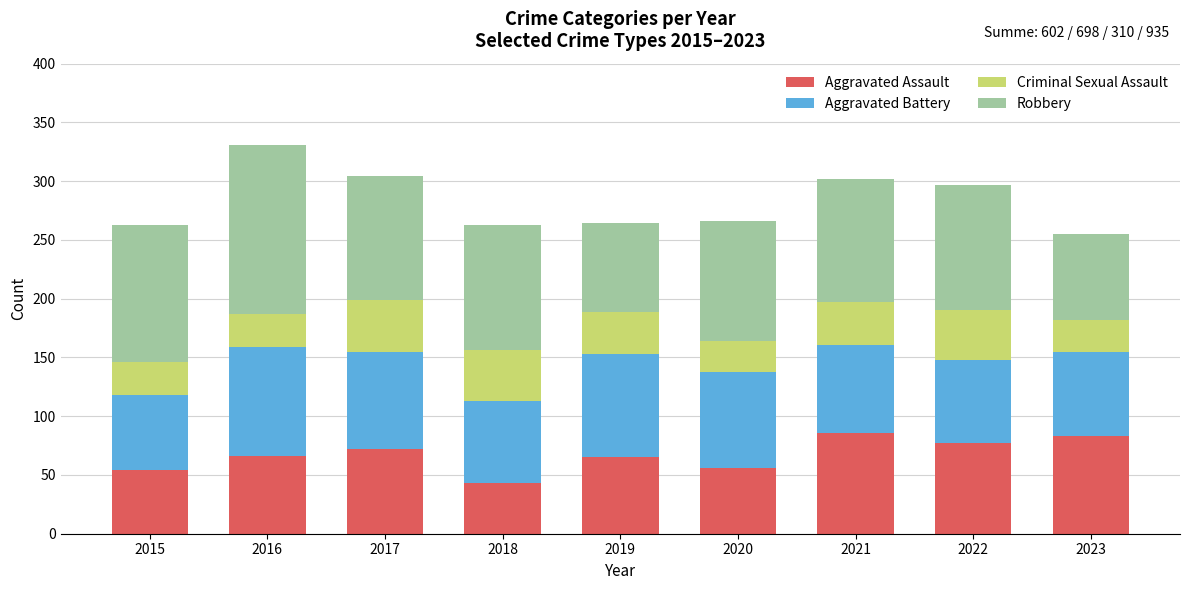

What is the difference between the maximum and minimum values in the Aggravated Assault series?

43